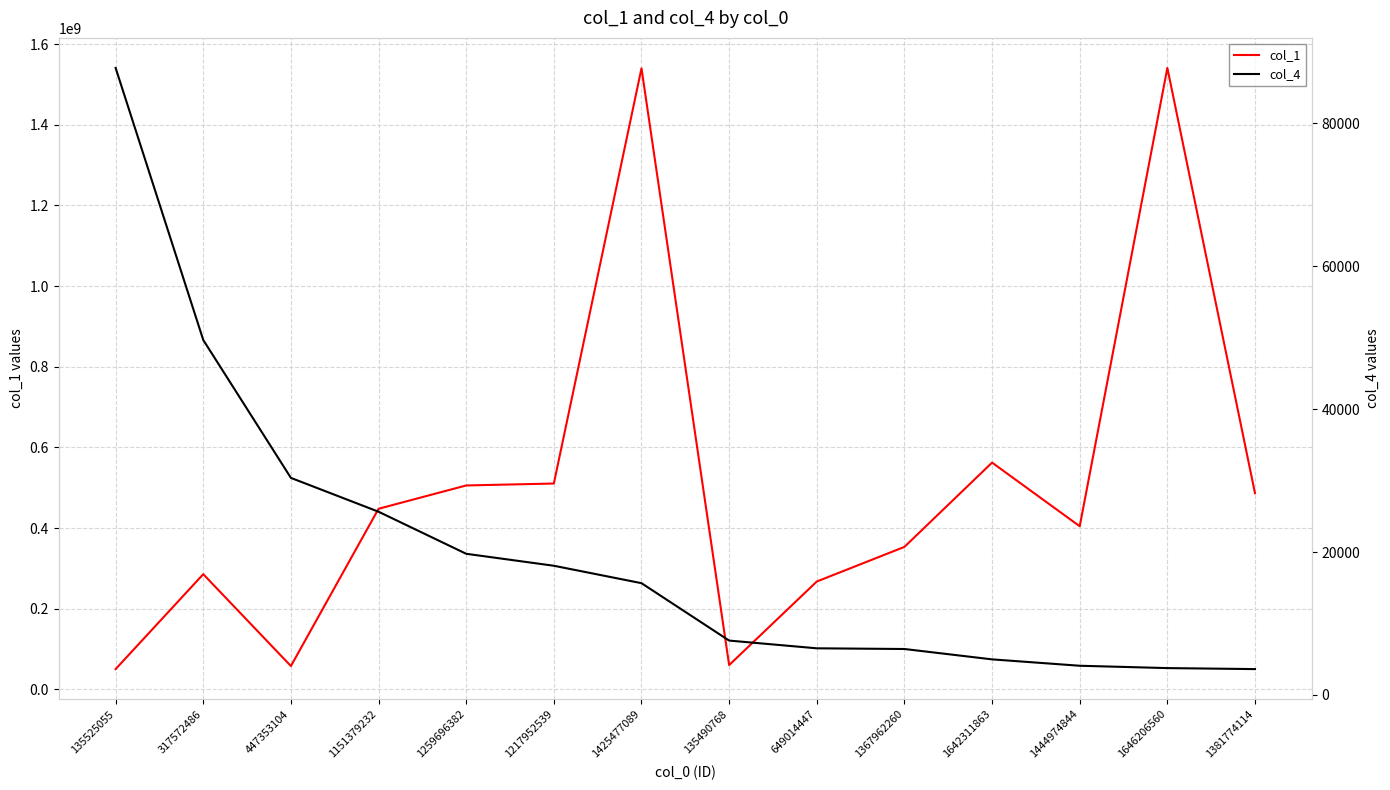

Which series has the widest spread of values?

col_1